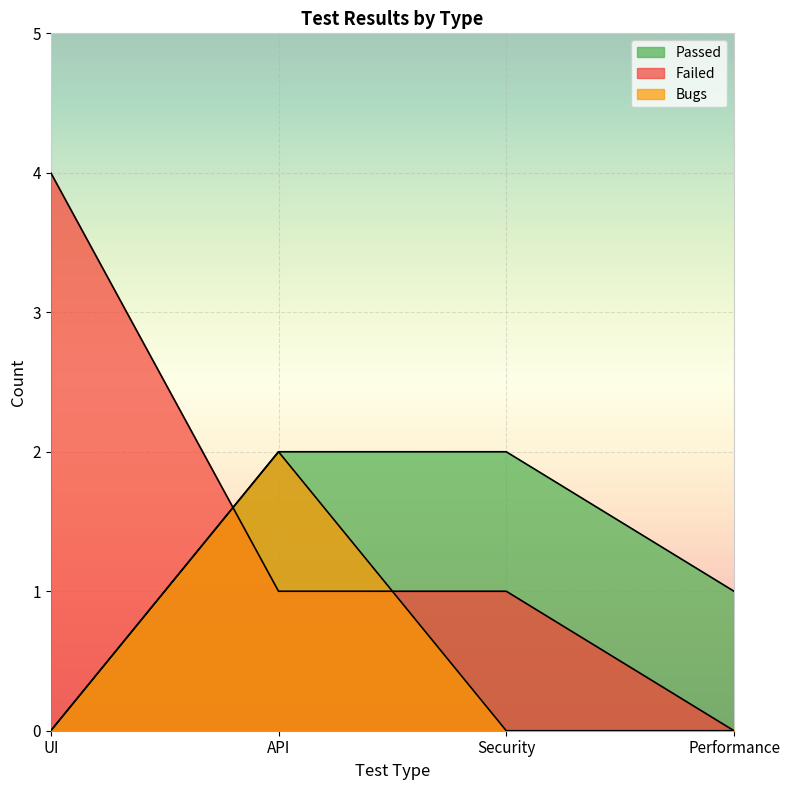

At which label is Bugs closest to 1?

UI